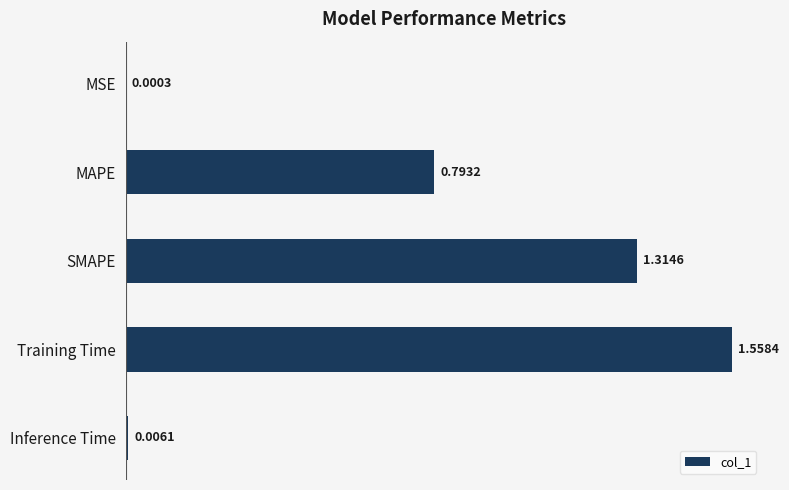

What is the sum of the values at MAPE and Training Time?

2.4